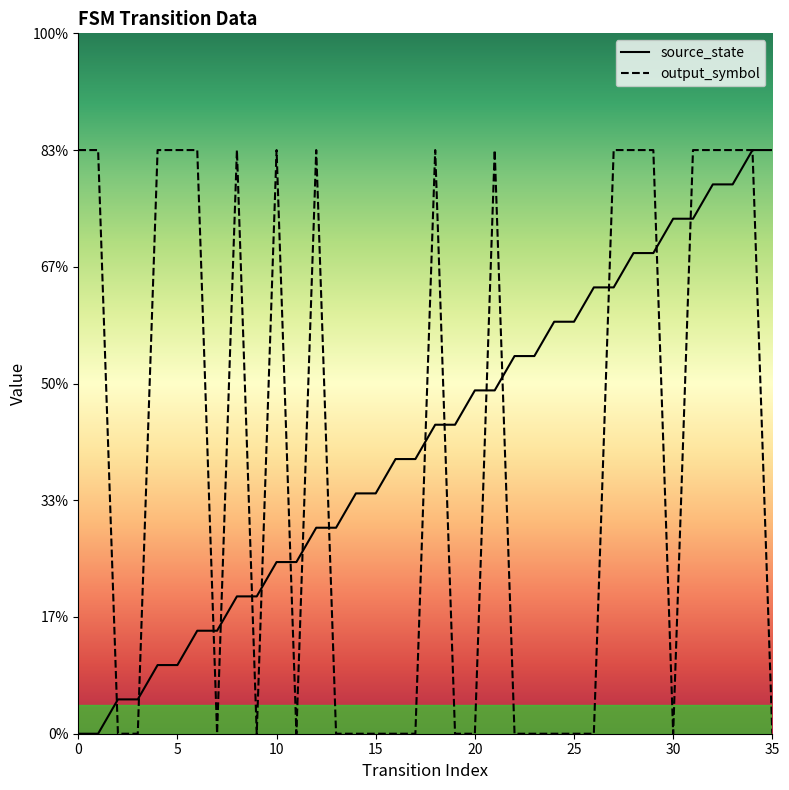

Which category has the highest value in the source_state series?

34